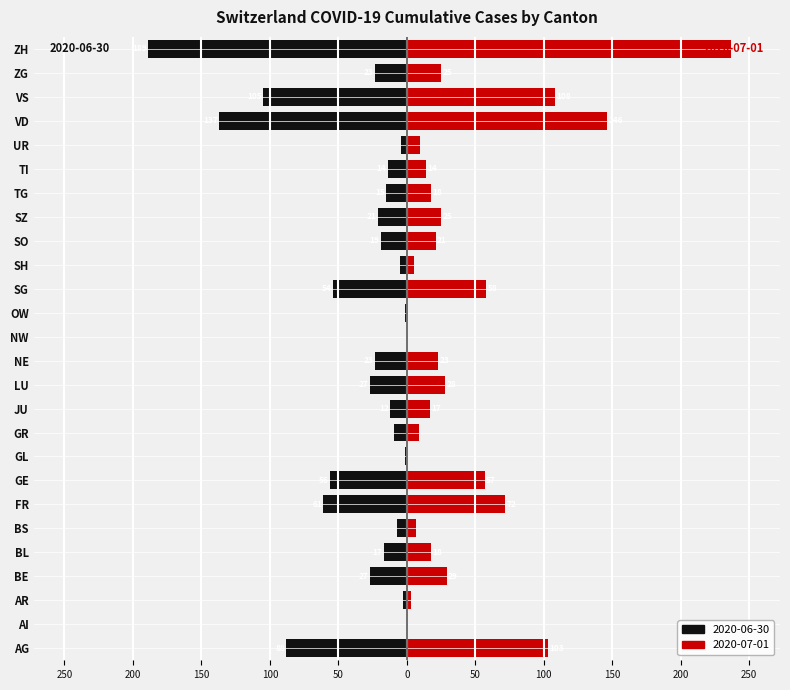

How many bars are there in total?

52